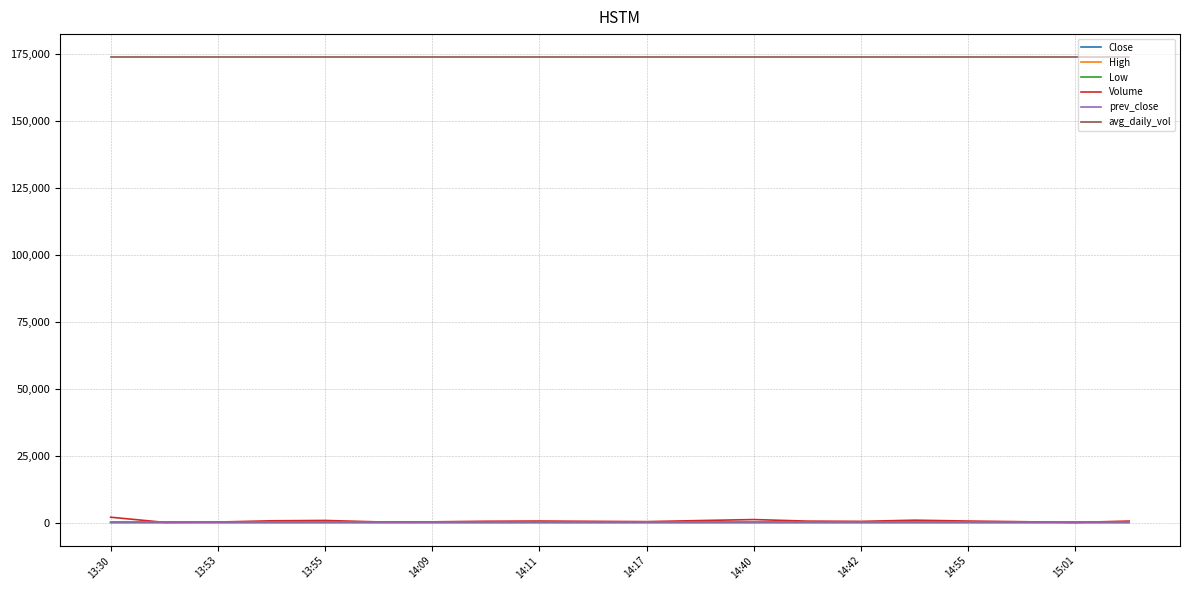

True or false: Volume and avg_daily_vol intersect in this chart.

False